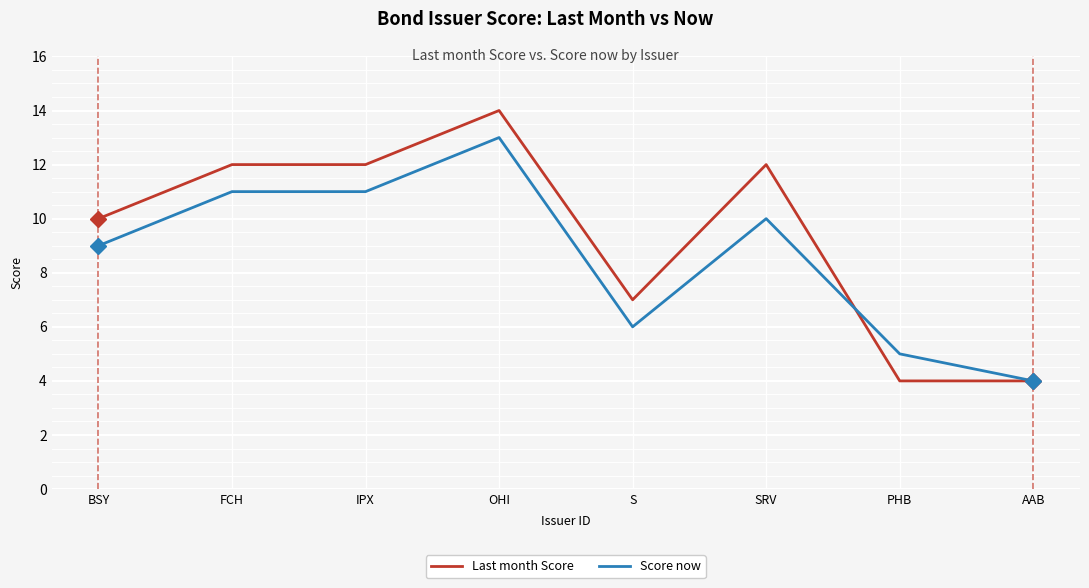

What is the maximum value for Last month Score?

14